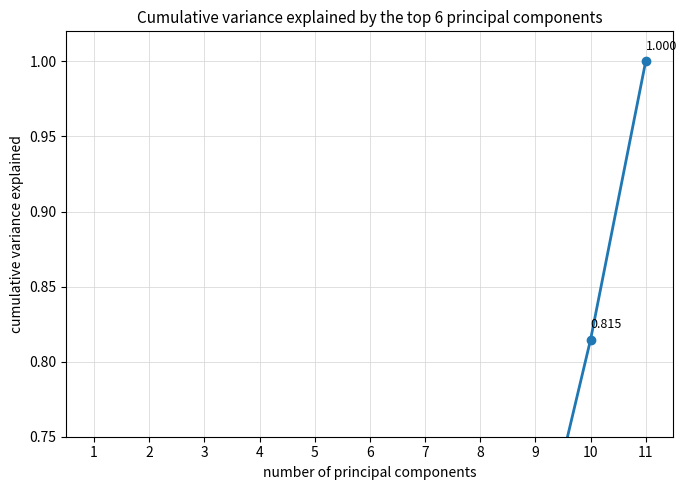

At which category does the chart reach its minimum across all series?

1